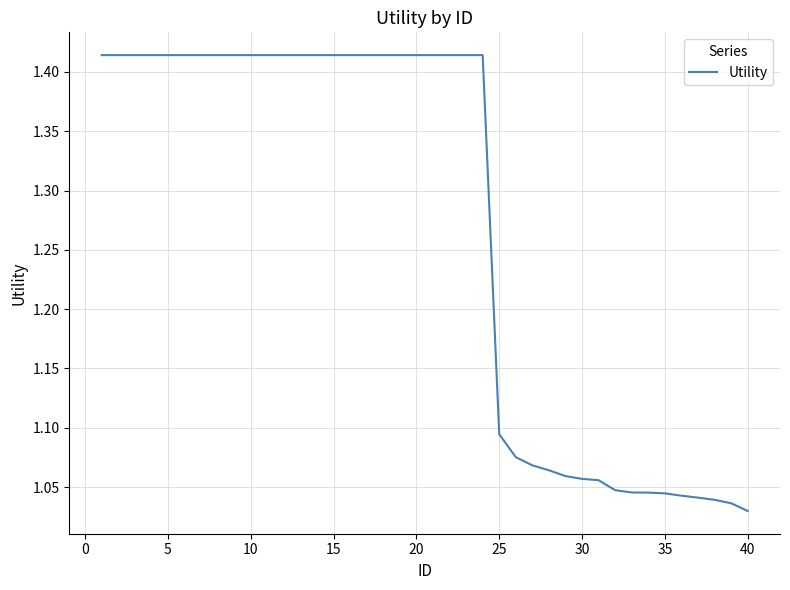

What is the difference between the maximum and minimum values?

0.4